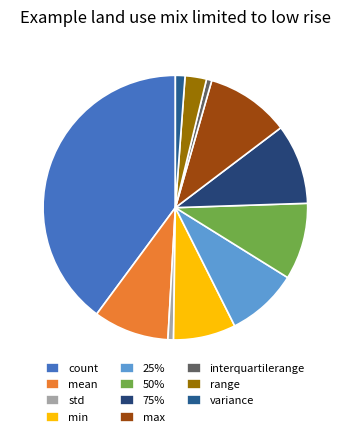

Count the number of slices in the pie.

11